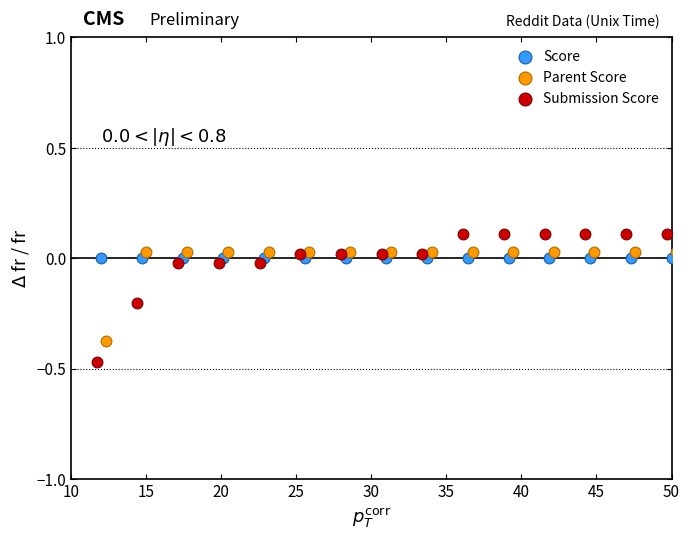

Which series reaches the minimum Y coordinate?

Submission Score